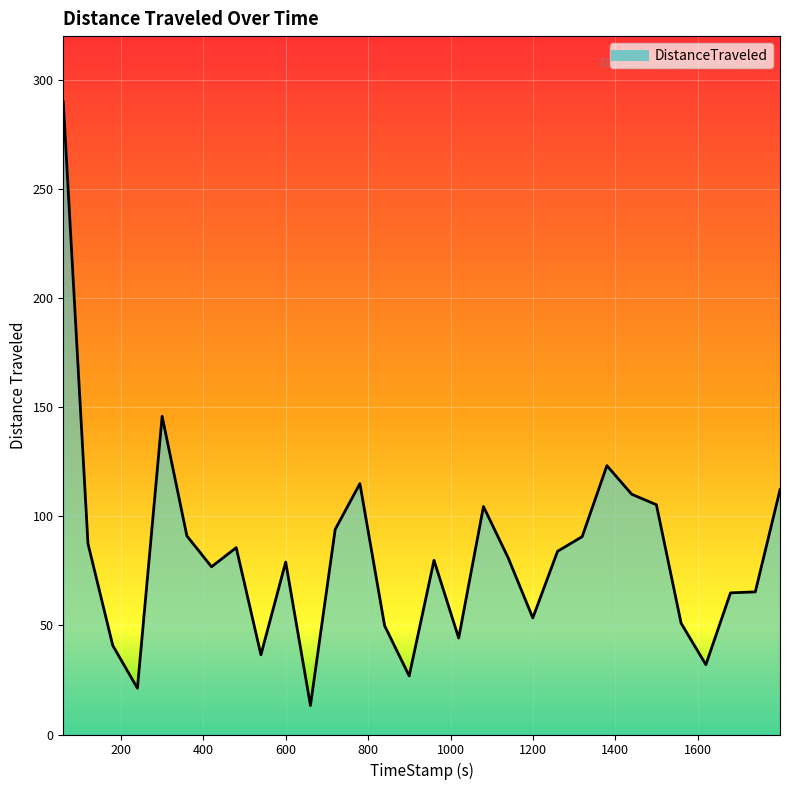

What is the difference between the maximum and minimum values?

276.5